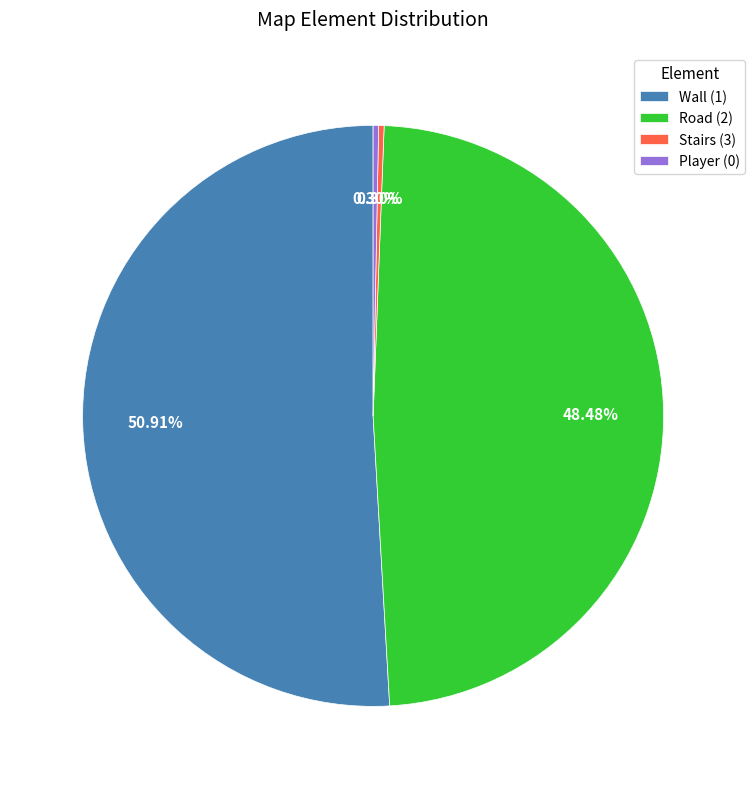

Does Wall (1) account for over 50% of the chart?

Yes